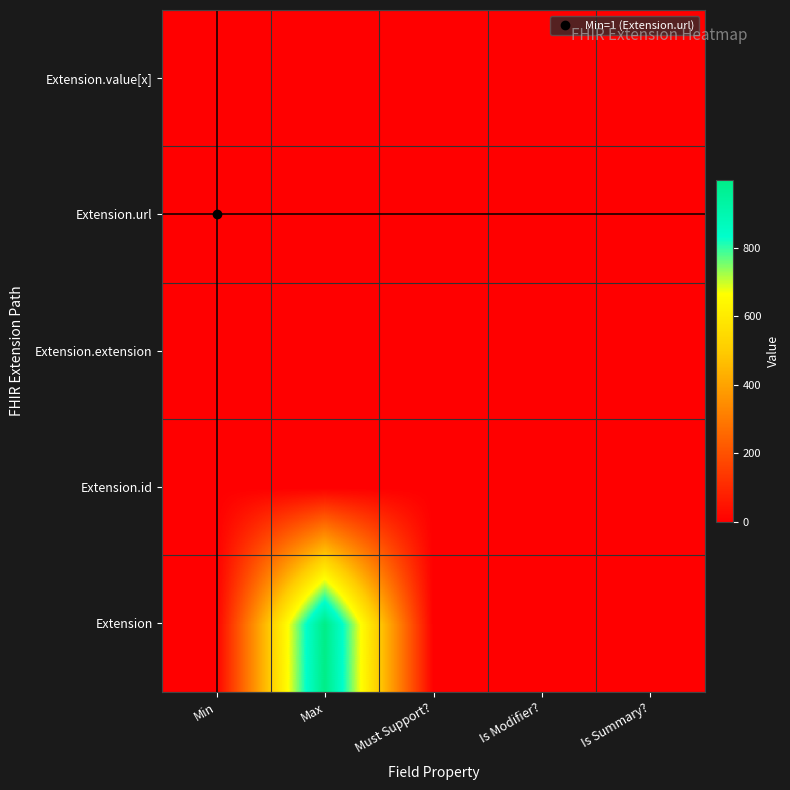

Rank the series by their maximum value, from lowest to highest.

Extension.extension, Extension.id, Extension.url, Extension.value[x], Extension